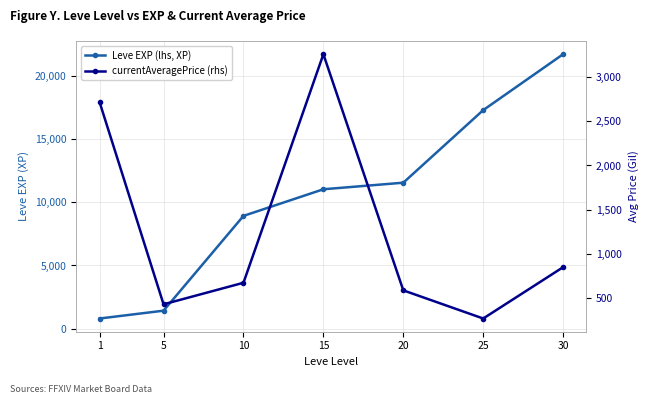

What is the difference between the maximum and minimum values in the Leve EXP (lhs, XP) series?

20940.0